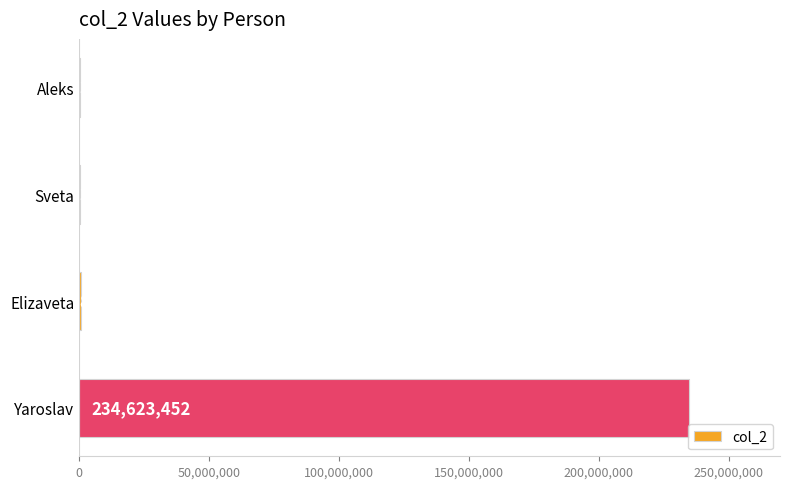

What is the ratio of the value at Elizaveta to the value at Sveta?

2.8